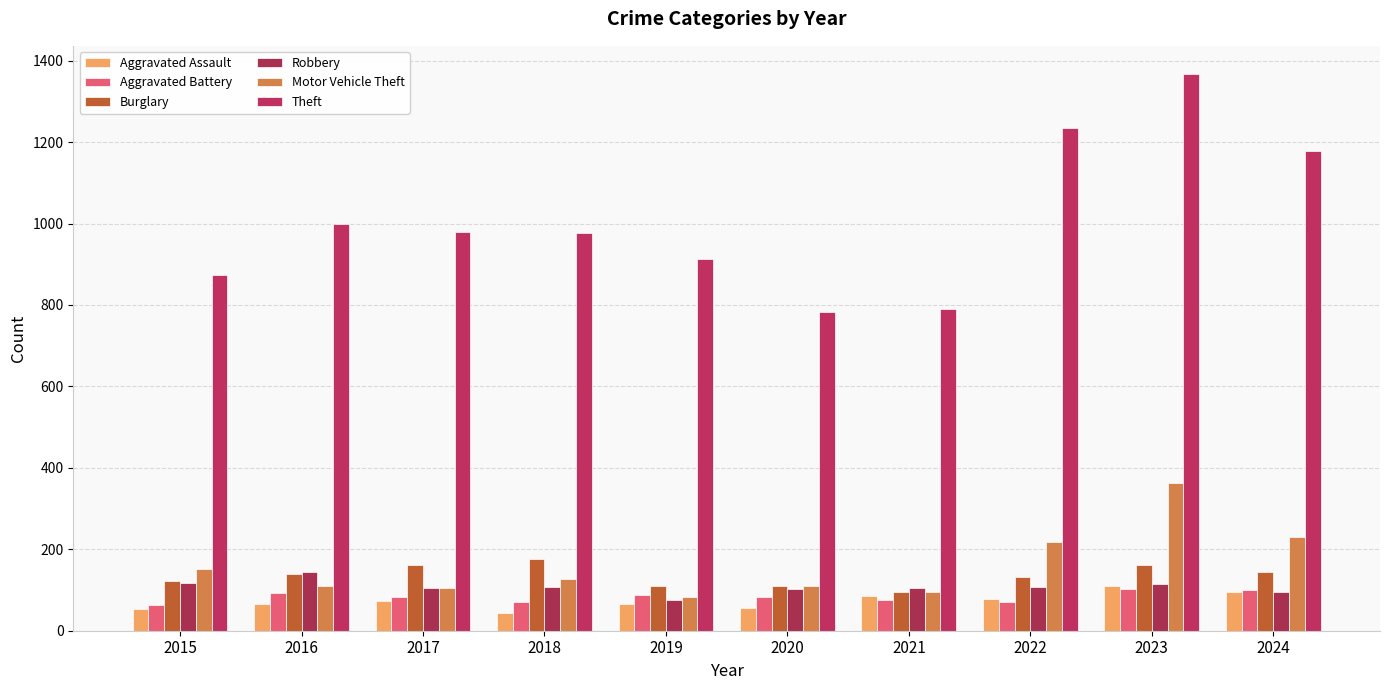

Read the Theft value at 2015, to the nearest 10.

870